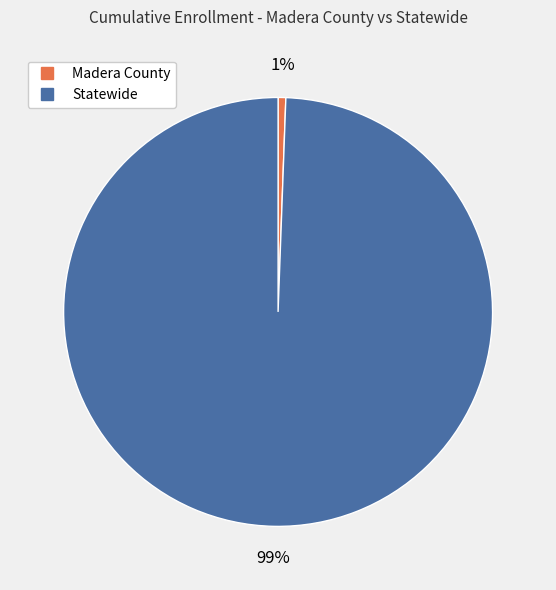

Which category has the smallest portion of the pie?

Madera County